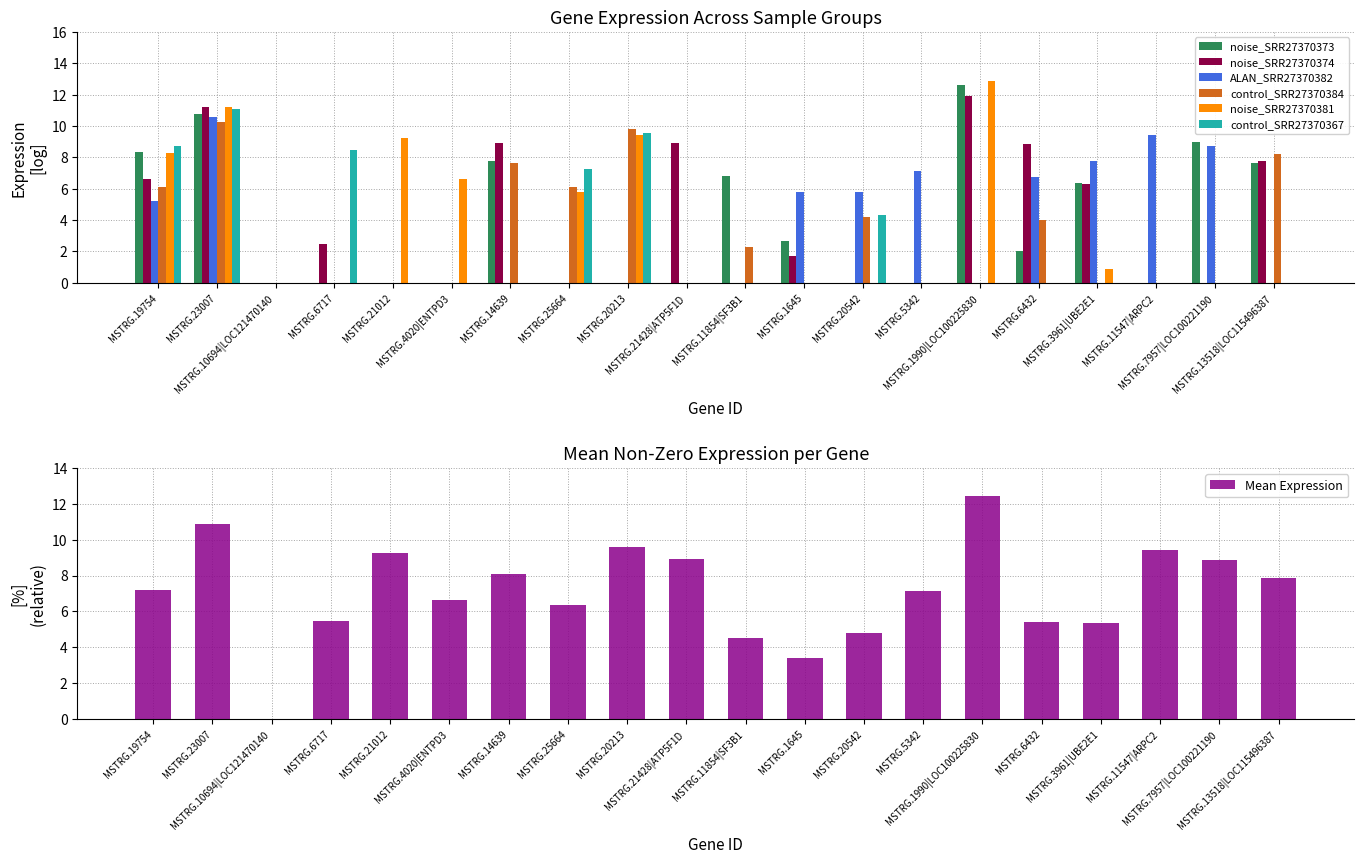

At which label does noise_SRR27370373 first exceed 2?

MSTRG.19754